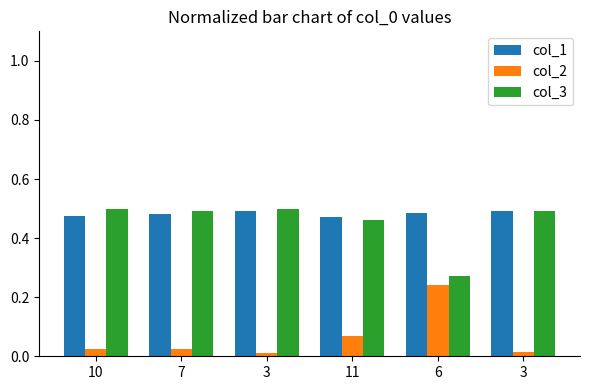

How many series are shown in this chart?

3